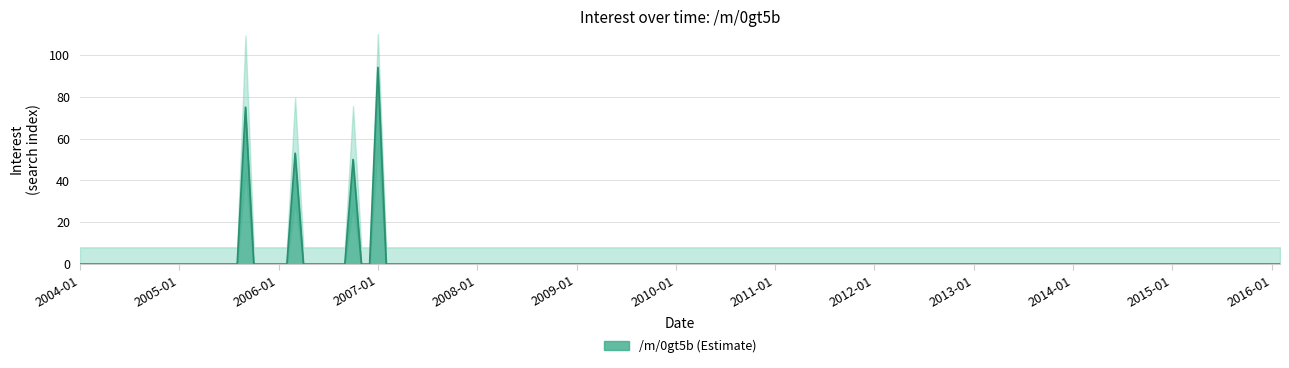

What is the sum of all values?

272